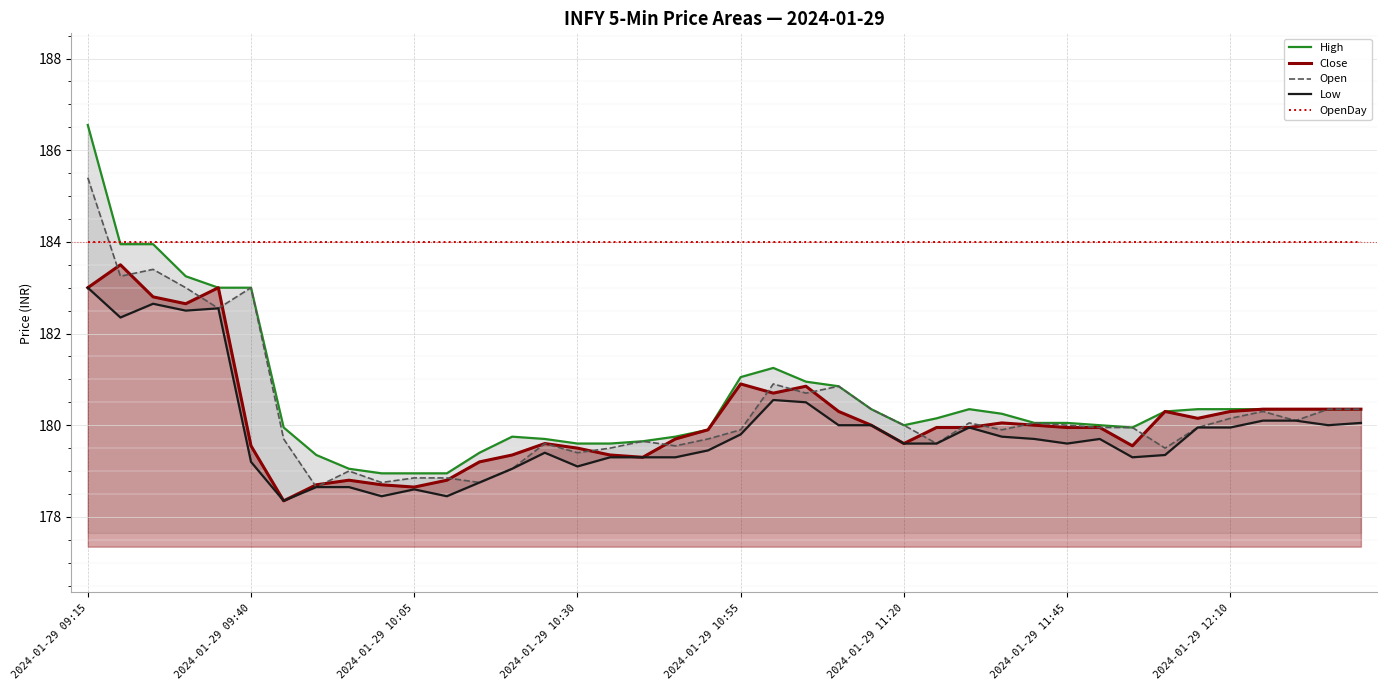

True or false: Open and High intersect in this chart.

False